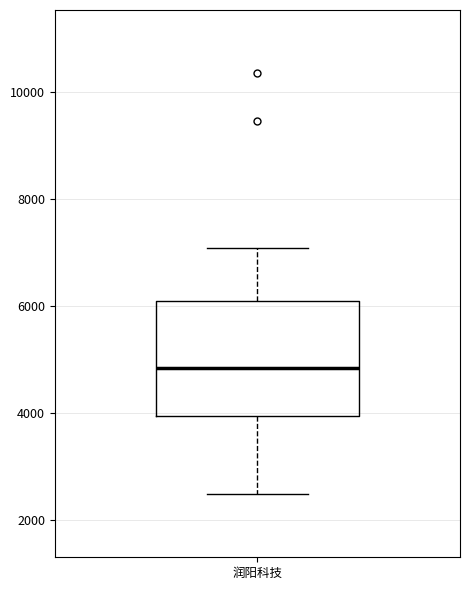

Transcribe this box plot: give where the median line is, the range the box spans, and where the two whiskers end, as read against the y-axis. The values are not printed on the chart, so give them approximately, as read against the axis.

median 4800, box 4000 to 6200, whiskers 2400 to 7000